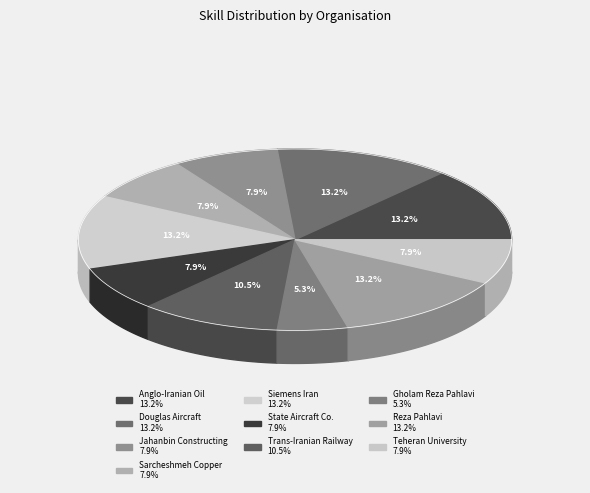

Is it true that Siemens Iran is 13% of the pie?

True